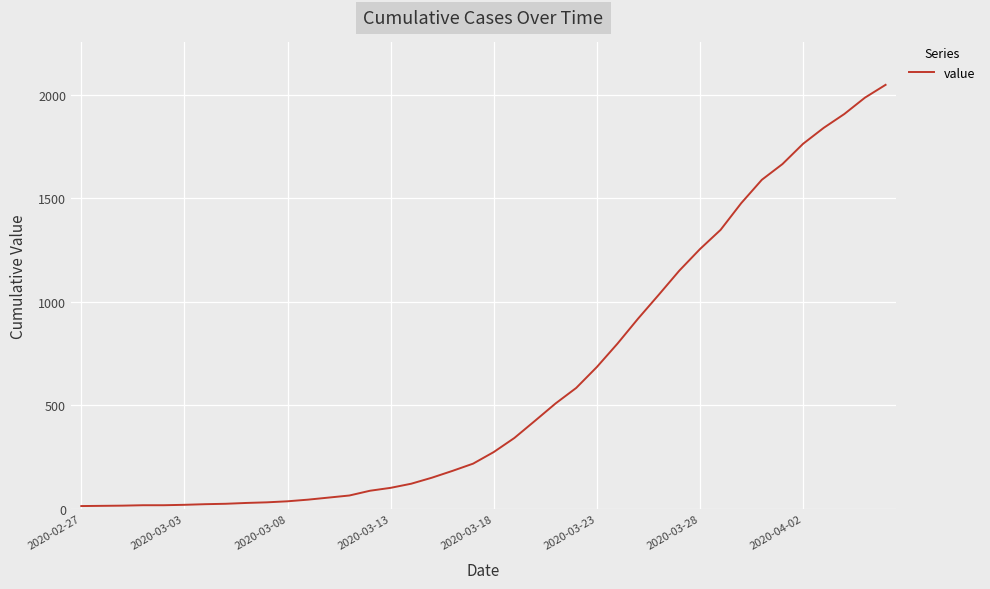

What is the maximum value shown in the chart?

2049